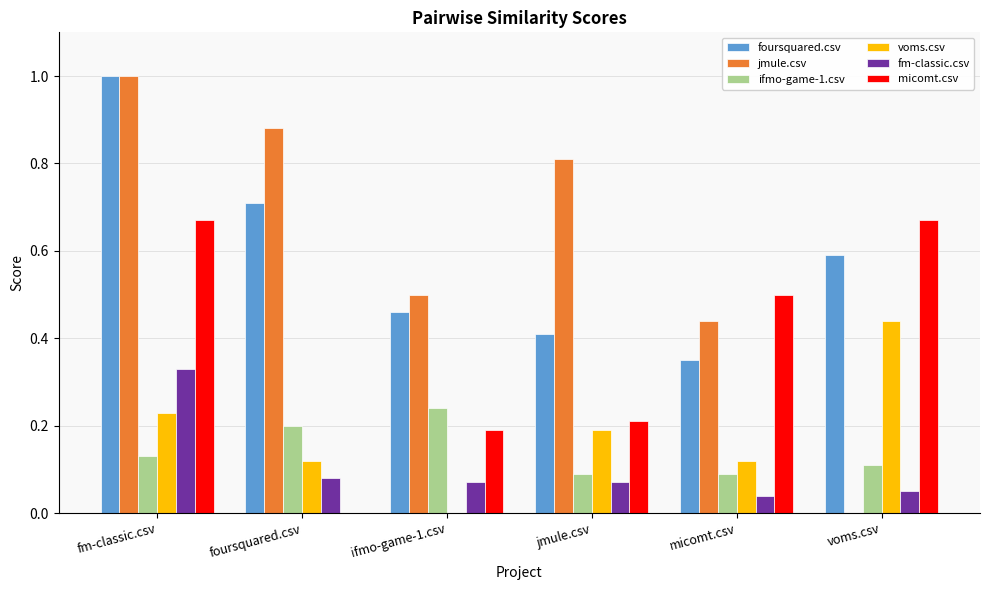

What is the sum of all jmule.csv values?

3.6